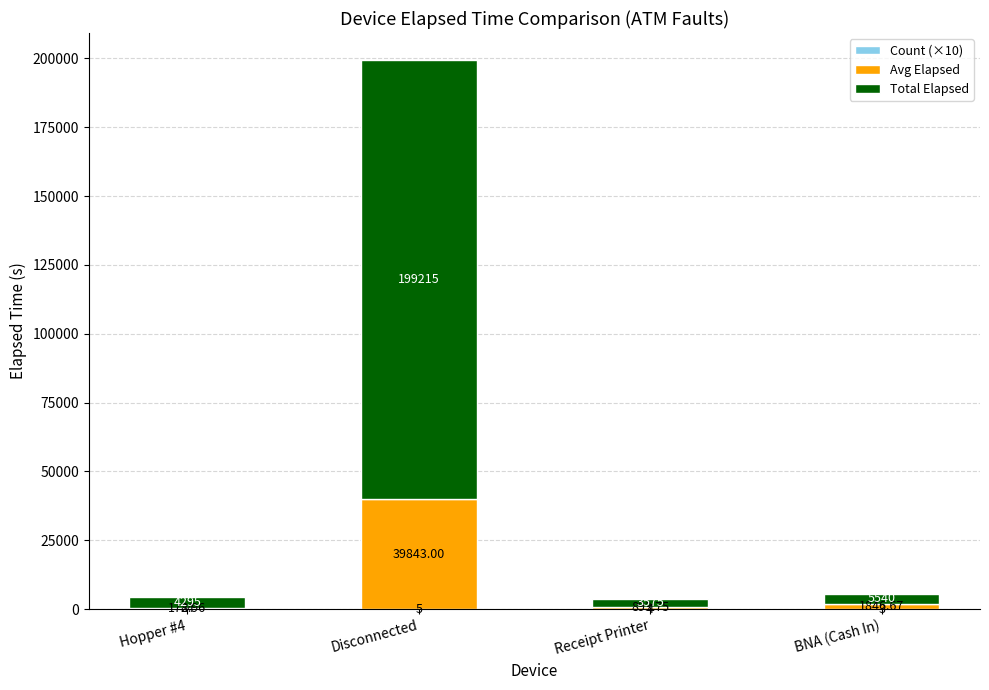

Does the chart contain stacked bars?

Yes